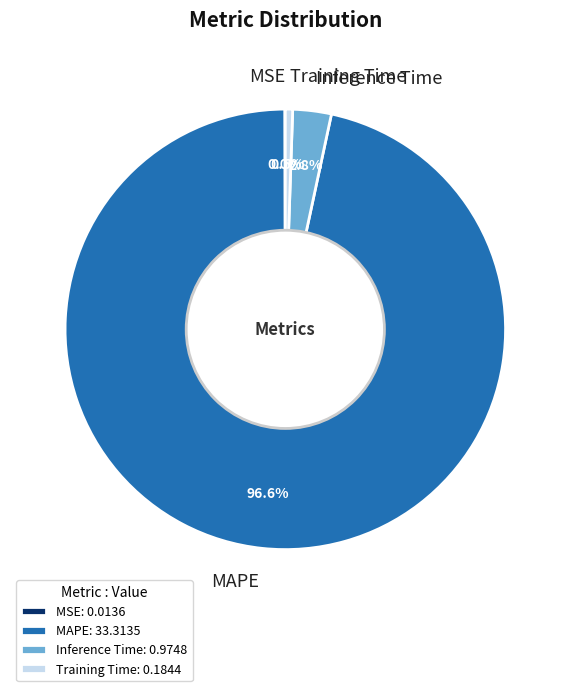

Which has a higher value, Inference Time or Training Time?

Inference Time